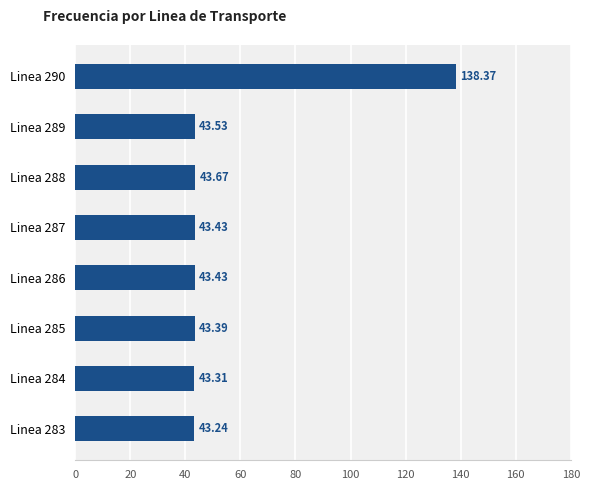

Approximately how many times larger is the value at Linea 288 compared to Linea 287?

1.0